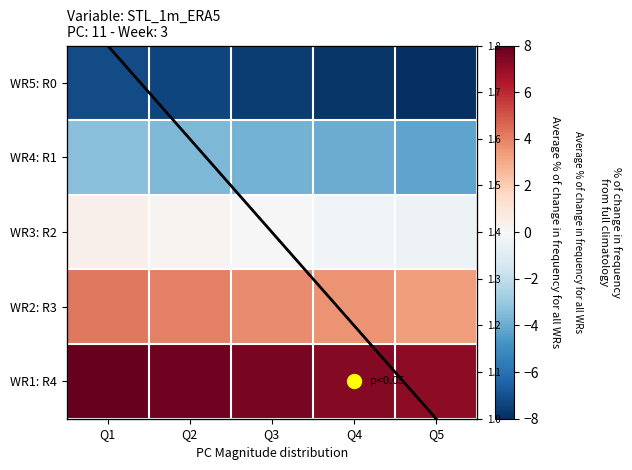

At how many categories does at least one series exceed -4?

5